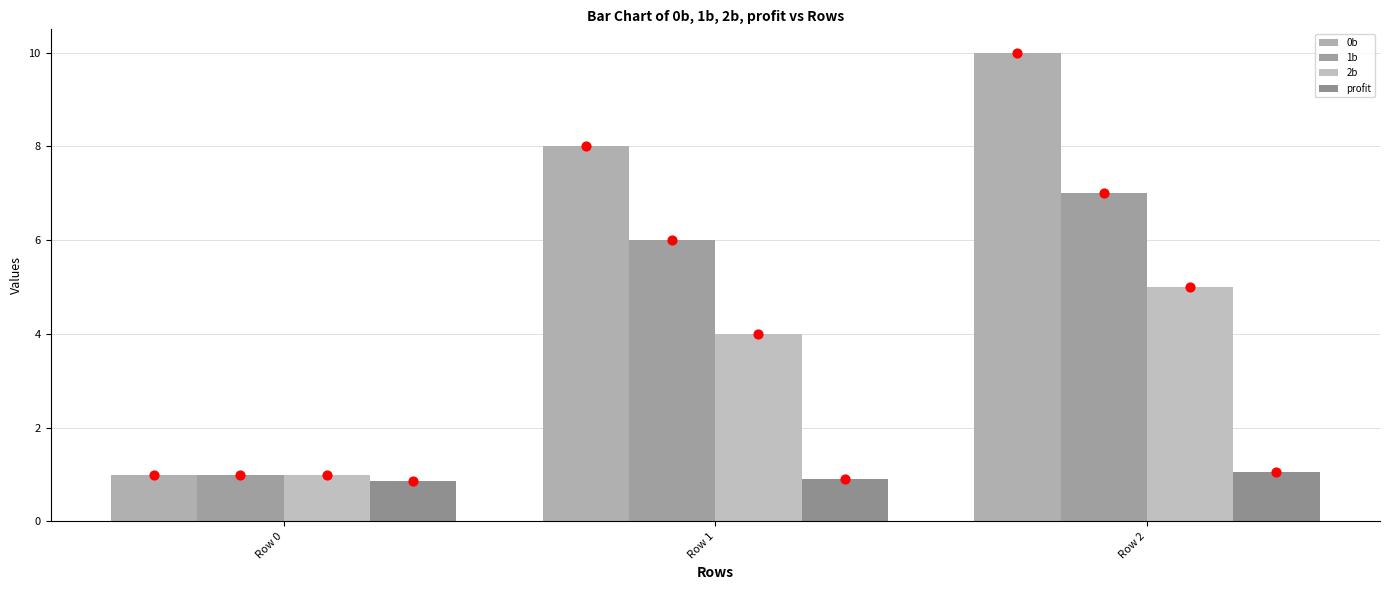

What is the total value across all series at Row 0?

3.9